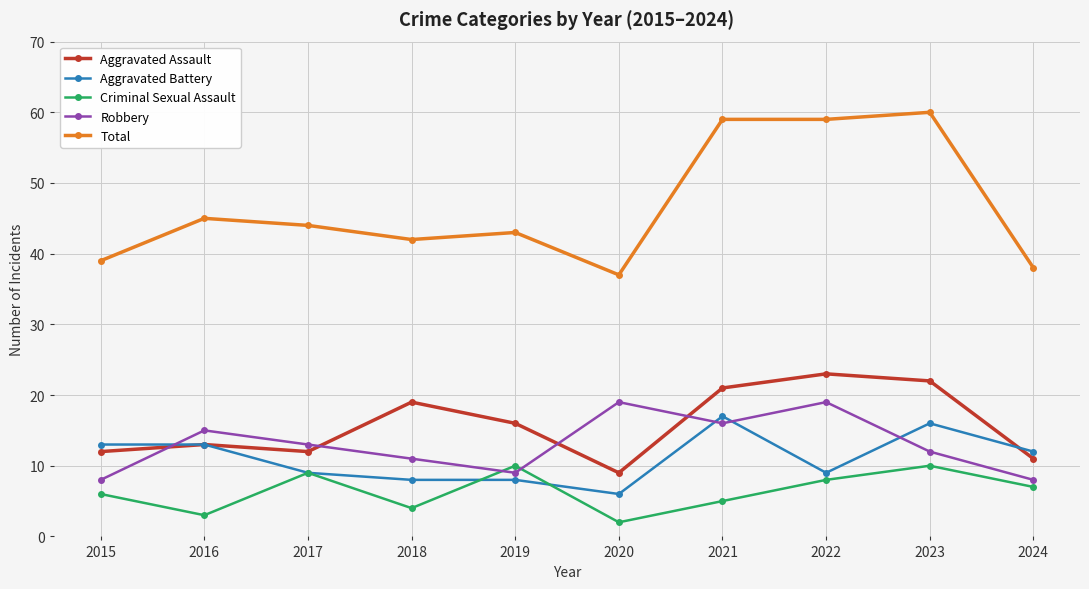

How many distinct data groups are displayed?

5